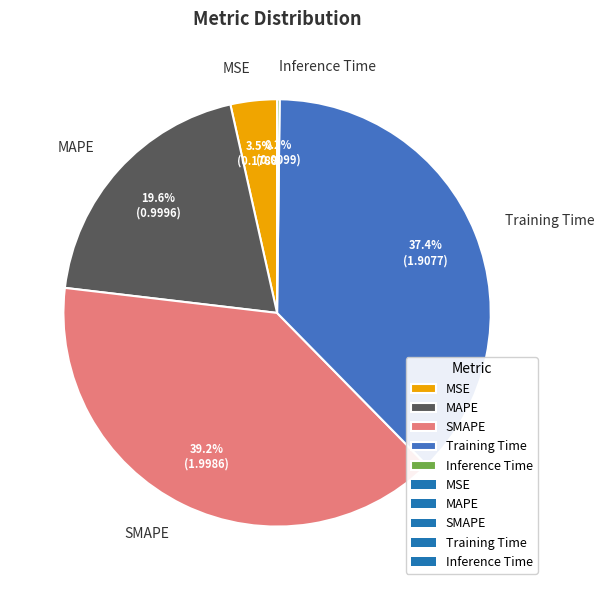

Between MAPE and MSE, which is larger?

MAPE